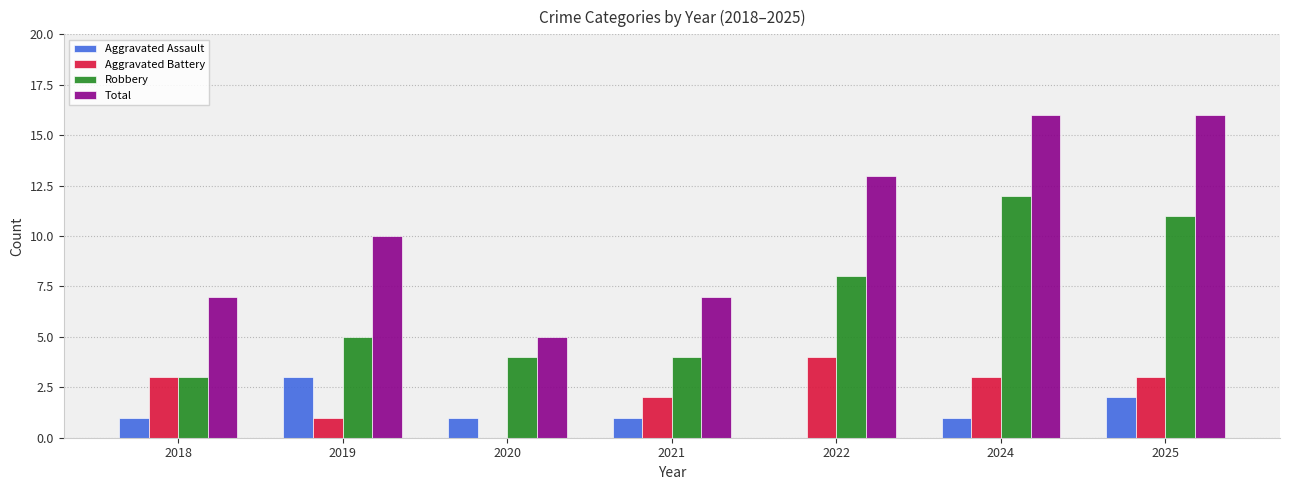

What is the total value across all series at 2019?

19